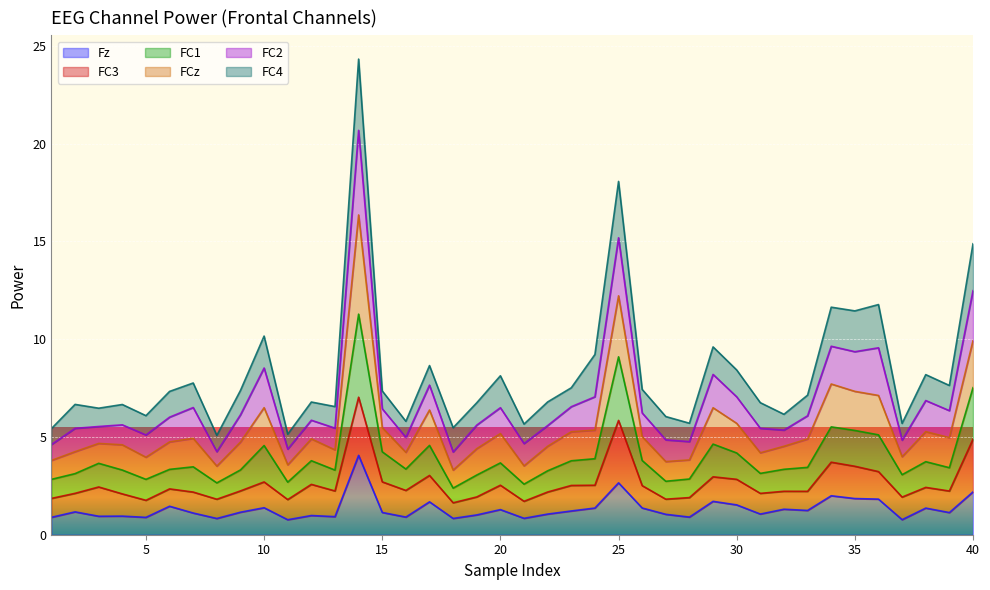

The Fz series shows 1.5 at 30. True or false?

True